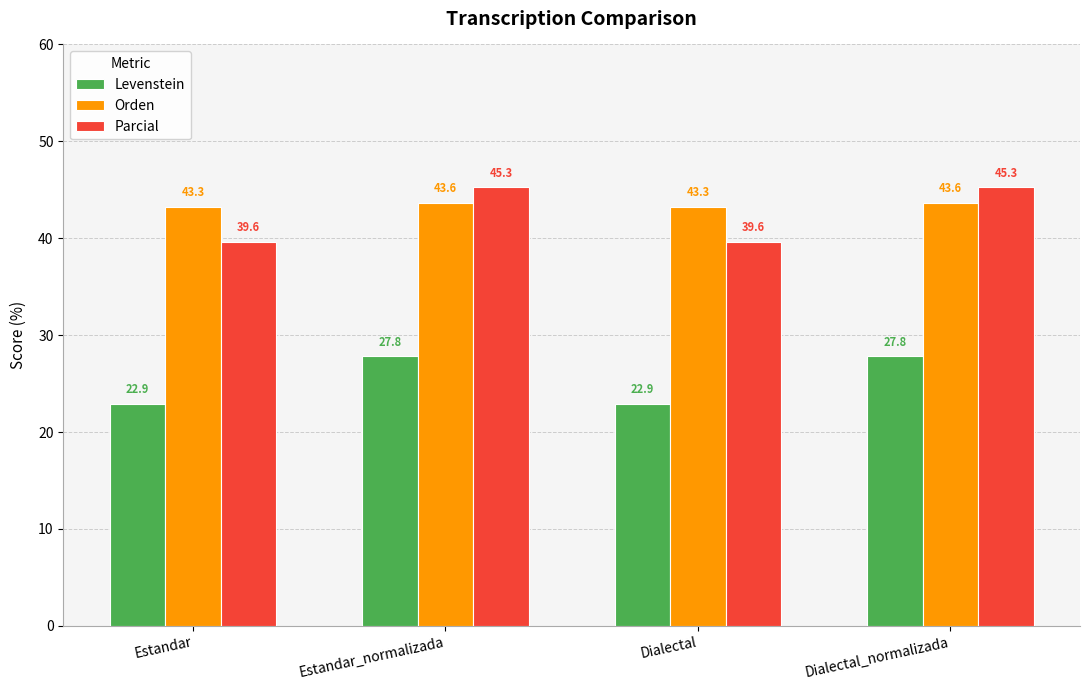

Is the value of Parcial at Estandar_normalizada greater than the value of Orden at Estandar?

Yes